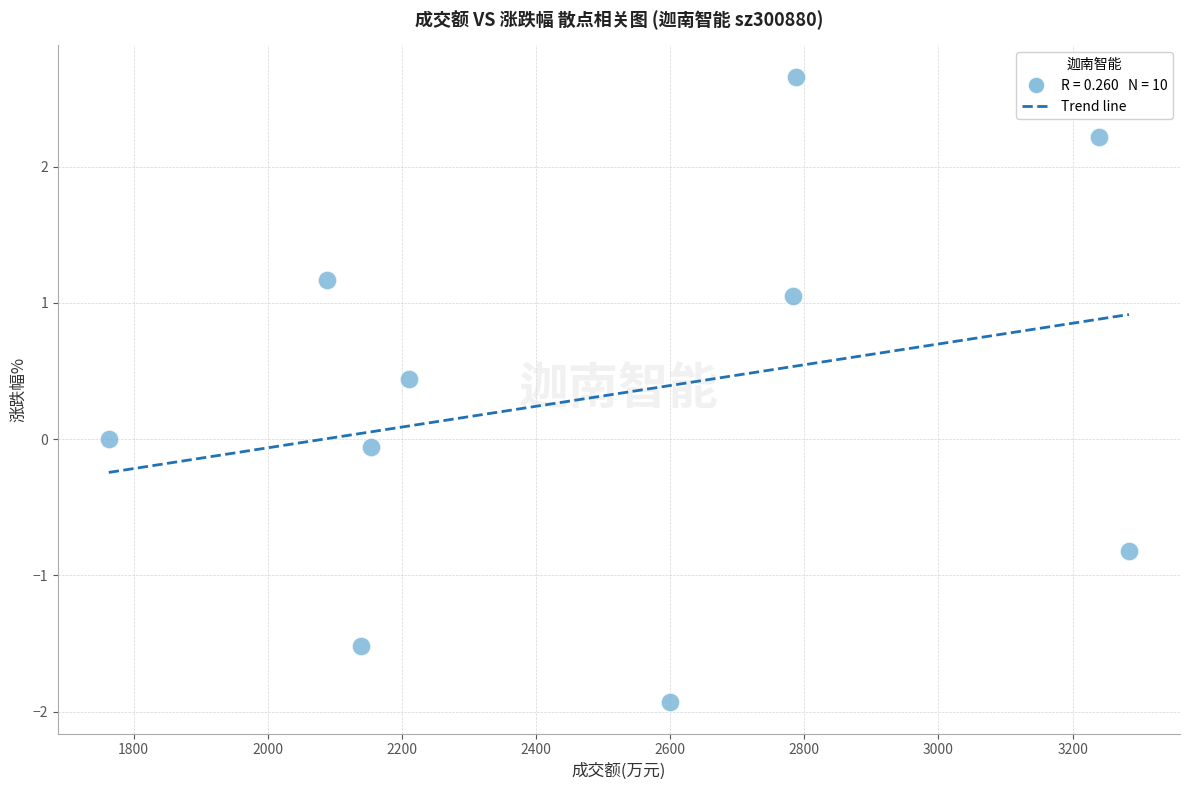

What is the average Y value?

0.3